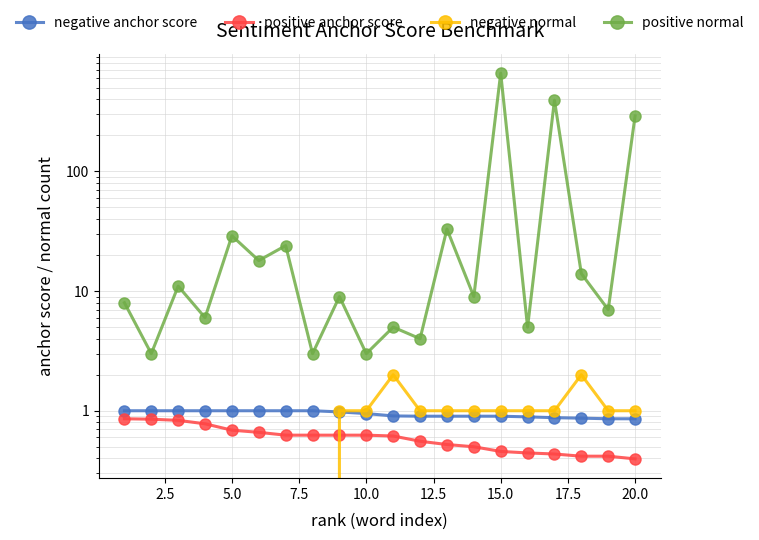

True or false: negative anchor score and positive normal intersect in this chart.

False